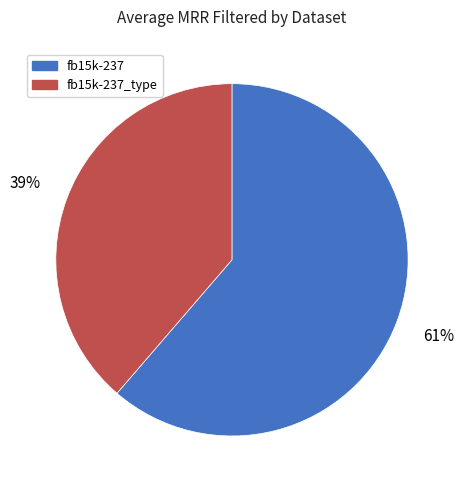

To the nearest percent, what percentage of the pie is fb15k-237_type?

39%